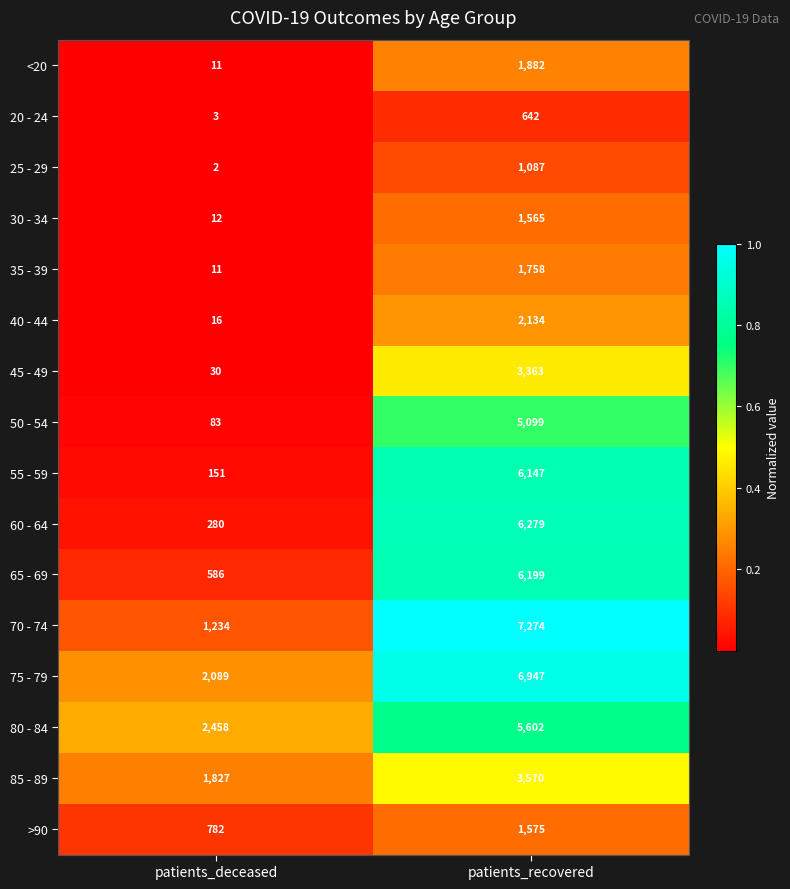

Where is 50 - 54 nearest to the value 2591?

patients_deceased